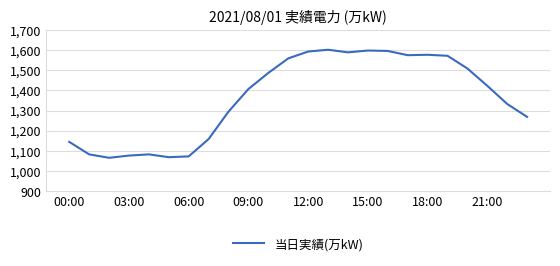

What is the greatest value displayed?

1602